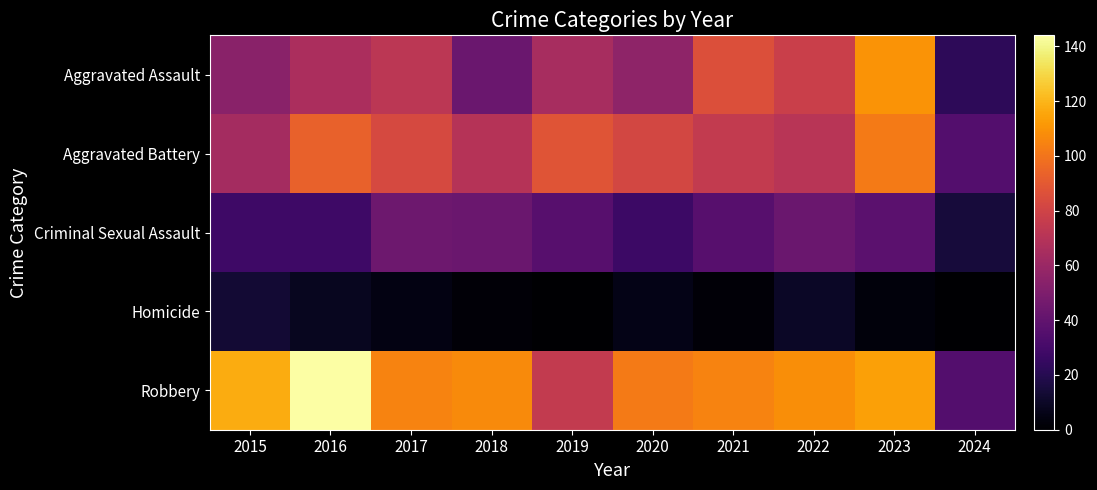

How many data points does each series have?

10